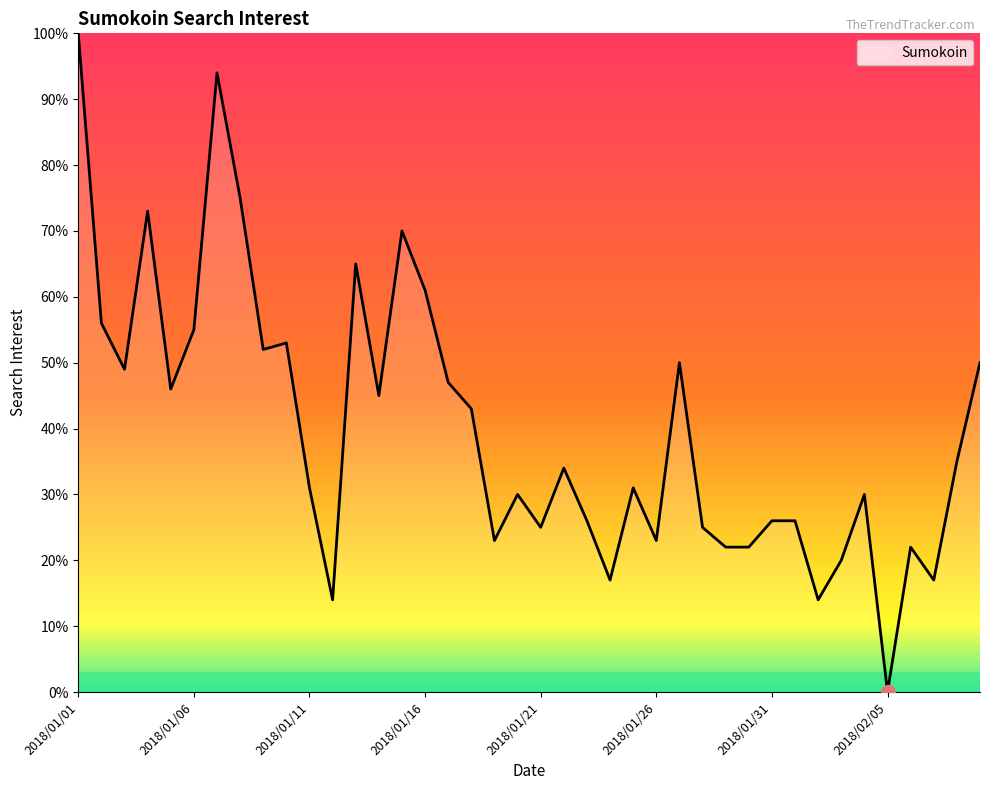

Reading right to left, what are all the values shown in this chart?

50	35	17	22	0	30	20	14	26	26	22	22	25	50	23	31	17	26	34	25	30	23	43	47	61	70	45	65	14	31	53	52	75	94	55	46	73	49	56	100